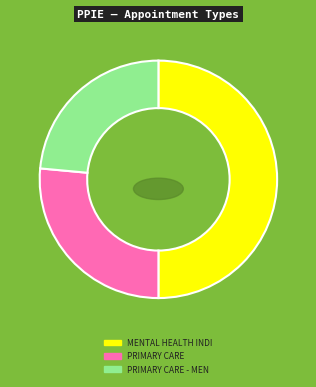

What is the change in value from PRIMARY CARE to PRIMARY CARE - MENTAL HEALTH INTEGRATED?

-0.5